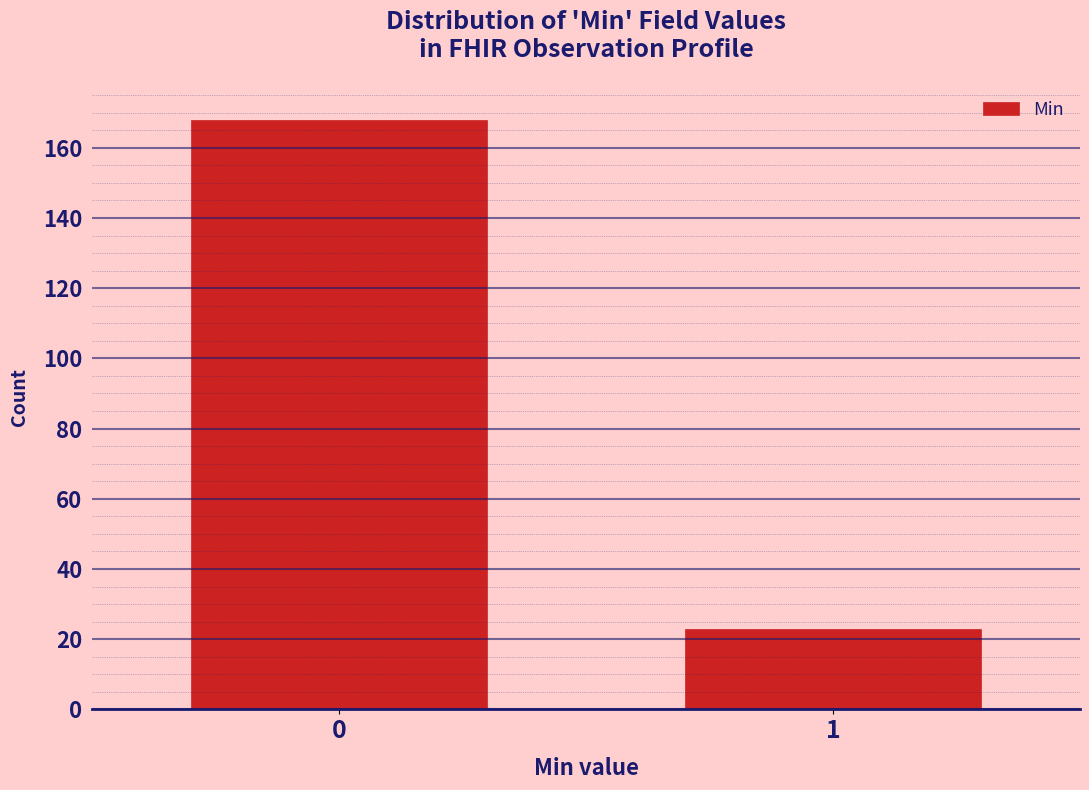

Reading right to left, extract all data points from this chart.

1=23	0=168